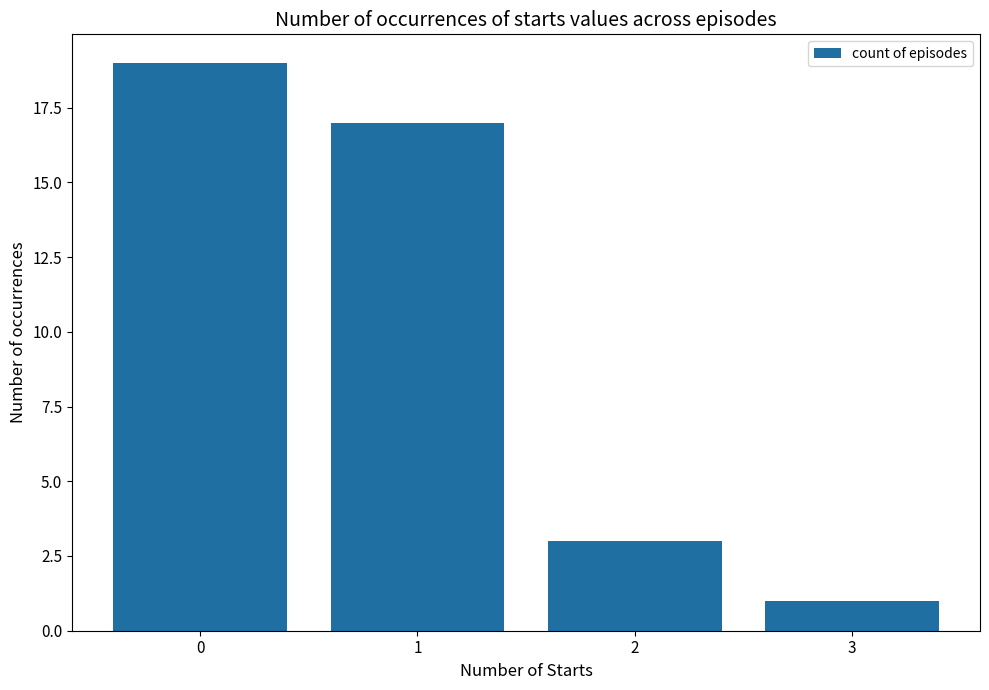

The chart shows a value of 5 at 2. True or false?

False